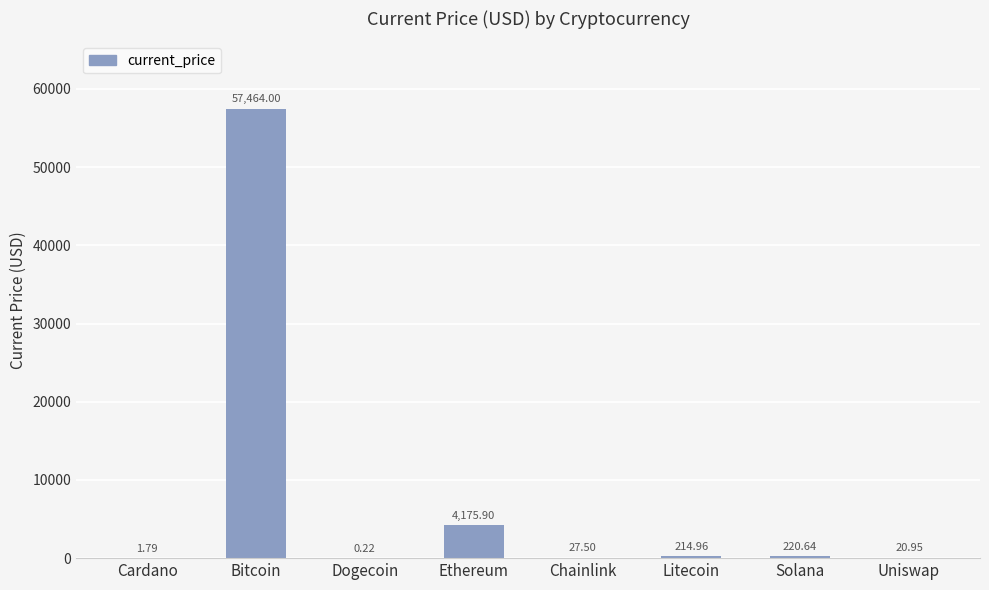

What is the approximate value at Litecoin?

215.0